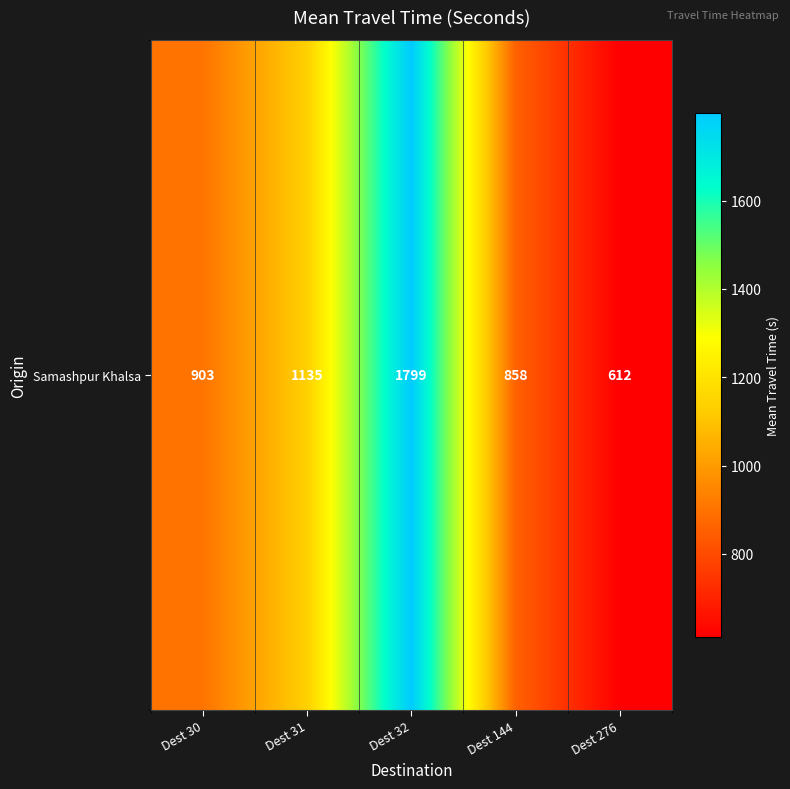

Rank the categories by value from lowest to highest.

Dest 276, Dest 144, Dest 30, Dest 31, Dest 32